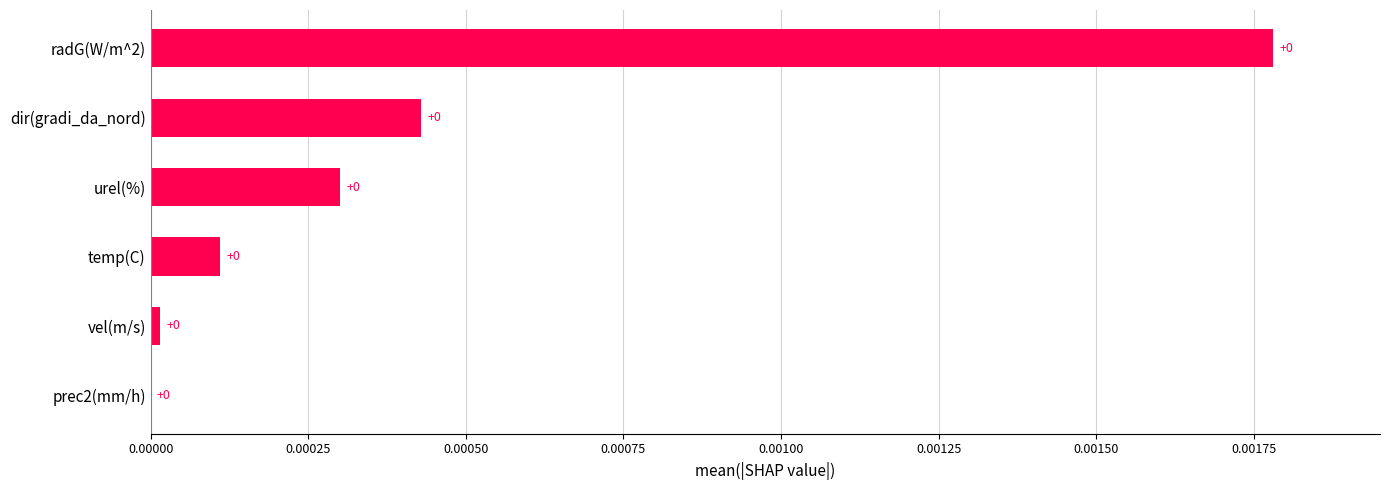

The value at vel(m/s) is 0.0. True or false?

True